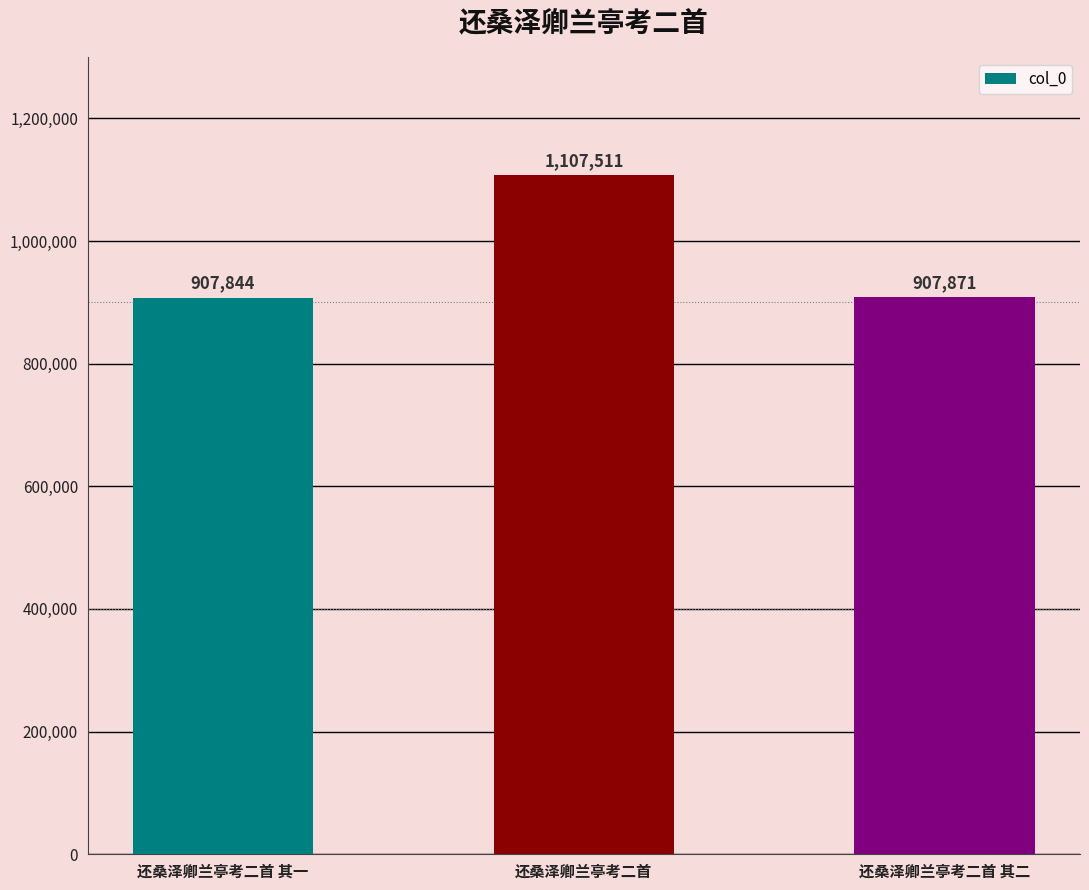

Which category has the highest value across all series?

还桑泽卿兰亭考二首